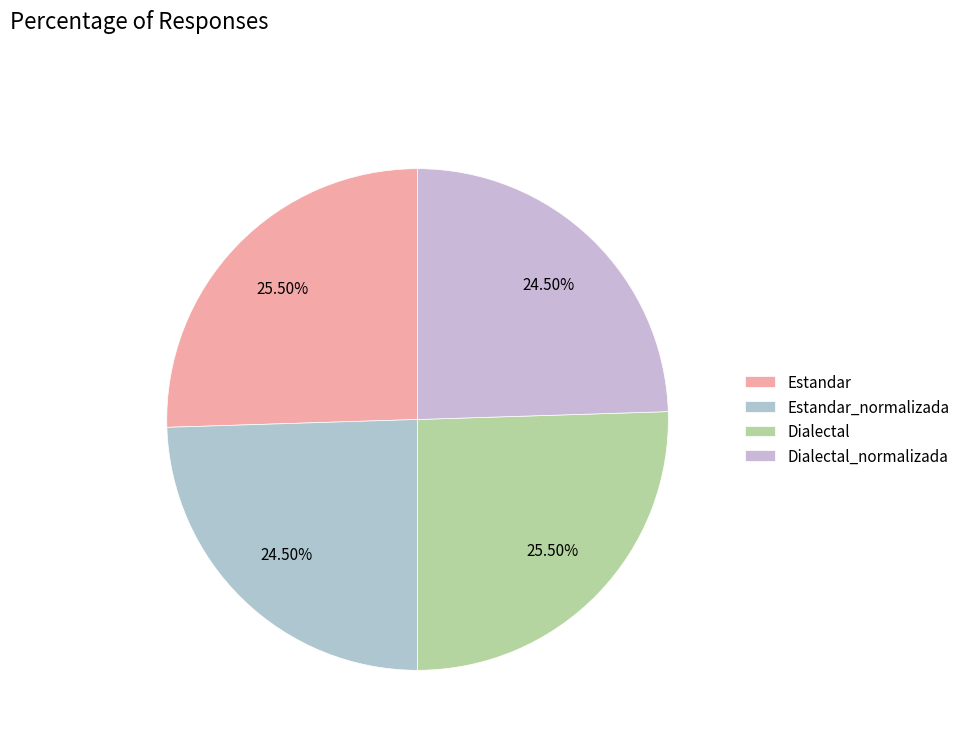

Count the number of slices in the pie.

4